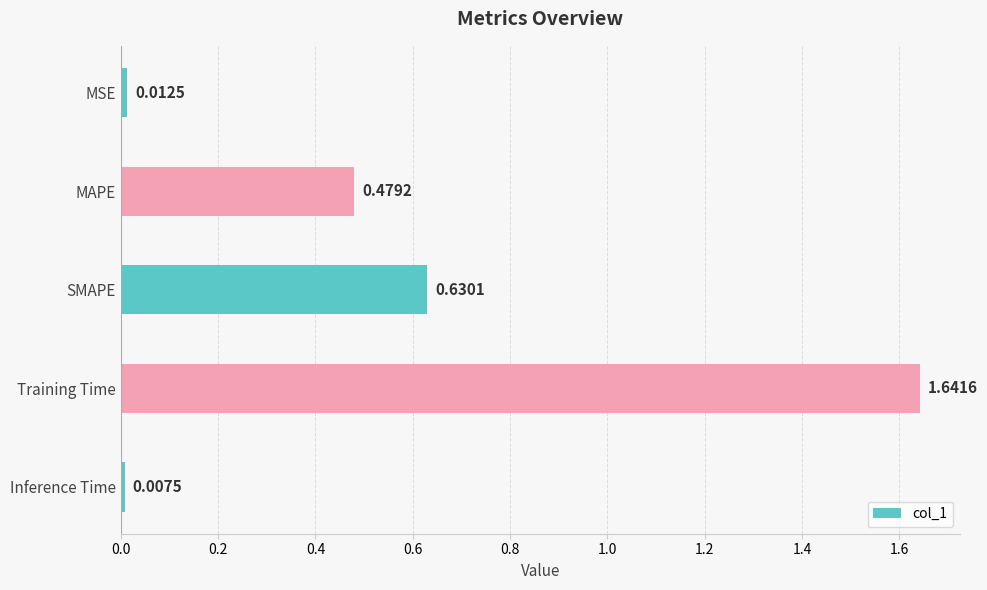

Which category has the highest value across all series?

Training Time